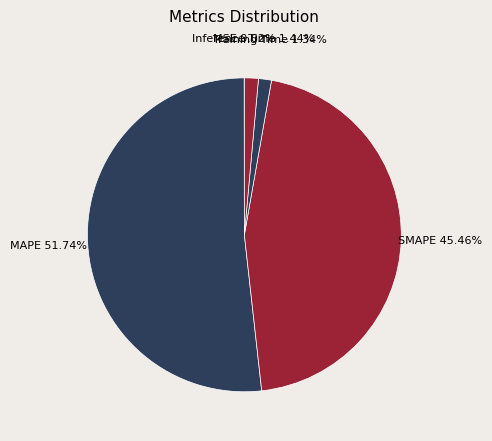

Between SMAPE and MAPE, which is larger?

MAPE